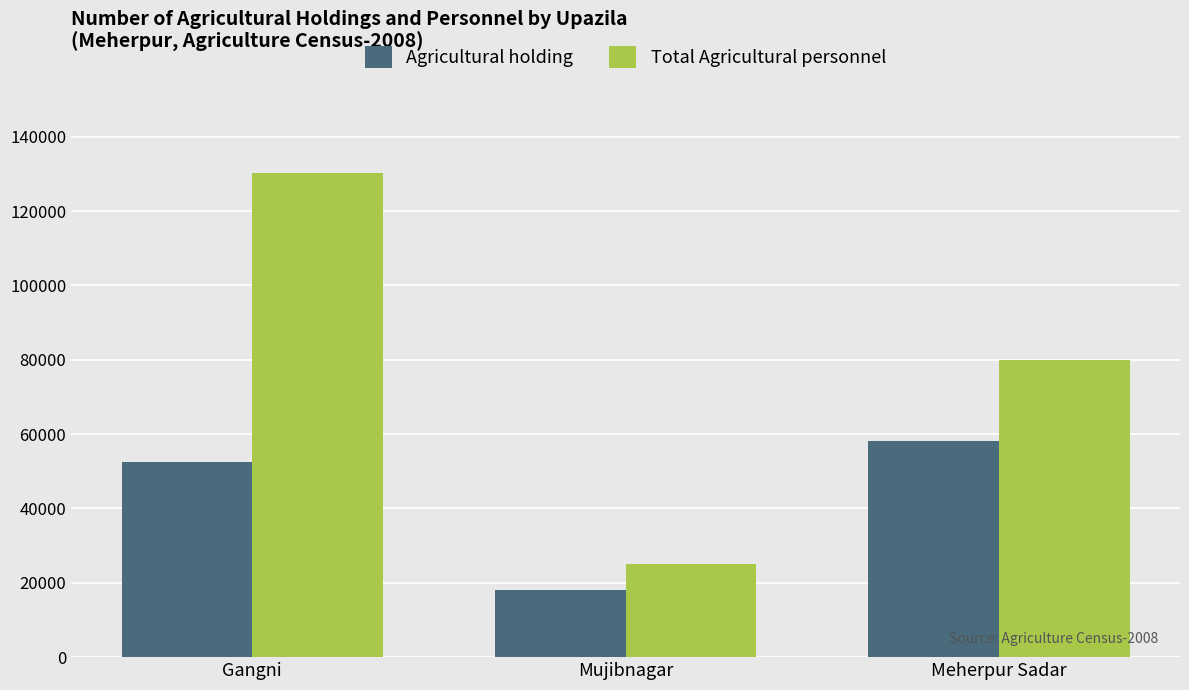

What is the value of the Total Agricultural personnel bar at the 1st from the left?

130315